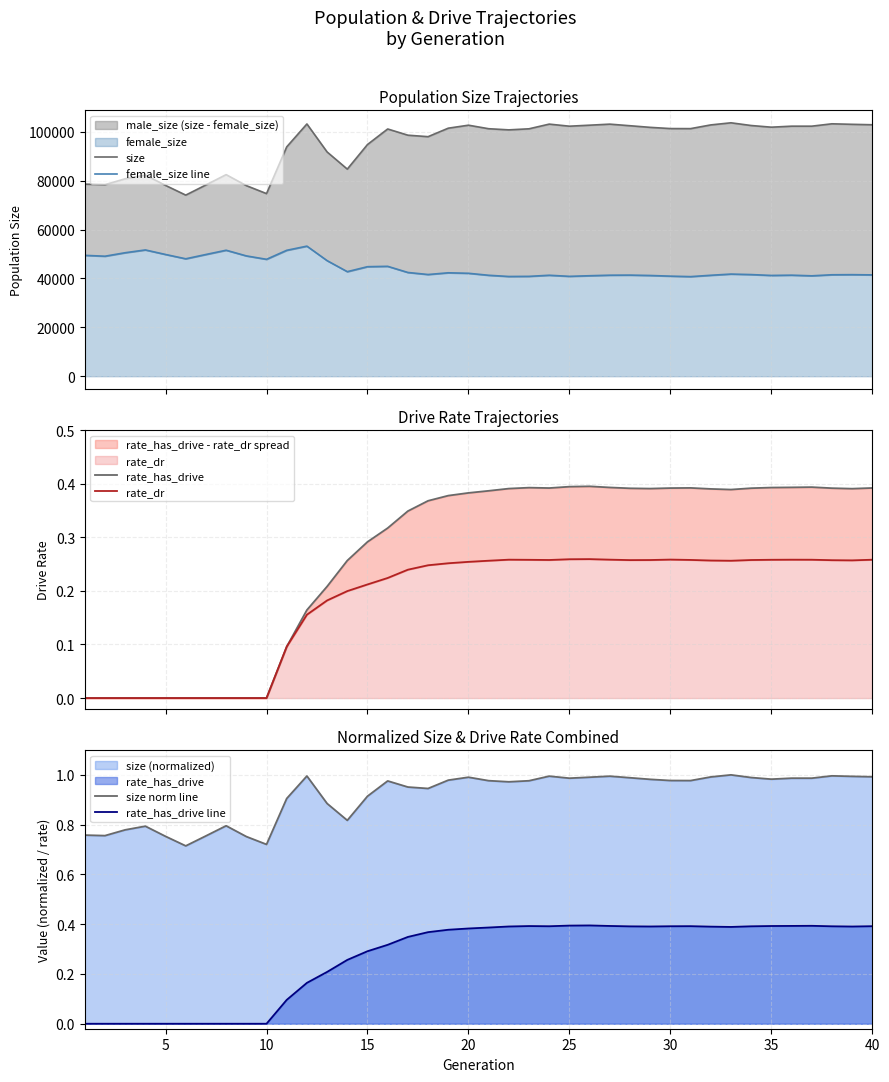

What is the difference between the maximum and minimum values in the female_size line series?

12473.0